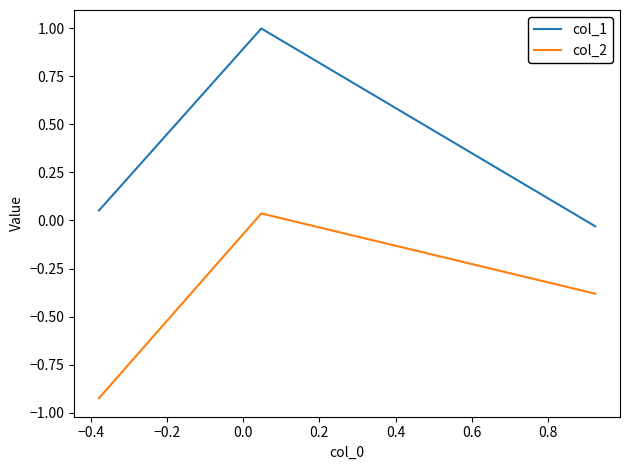

Which series has the largest total across all categories?

col_1